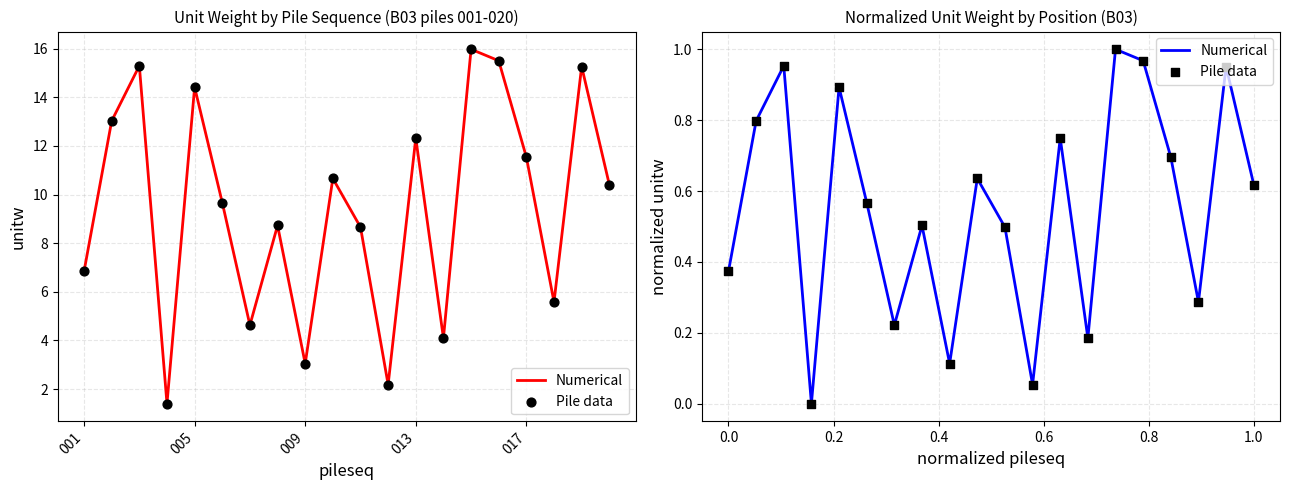

At how many categories does at least one series exceed 0?

19